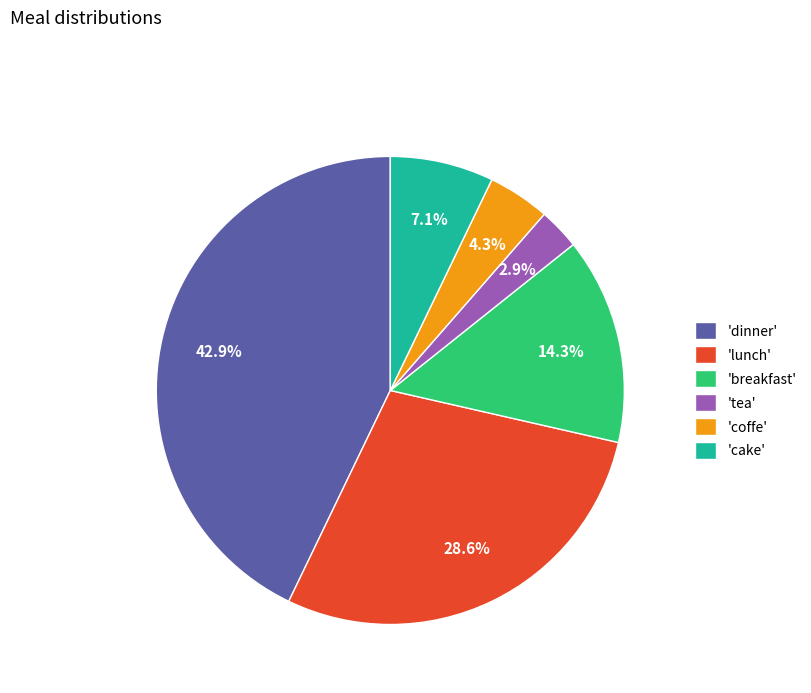

Does 'breakfast' account for over 50% of the chart?

No